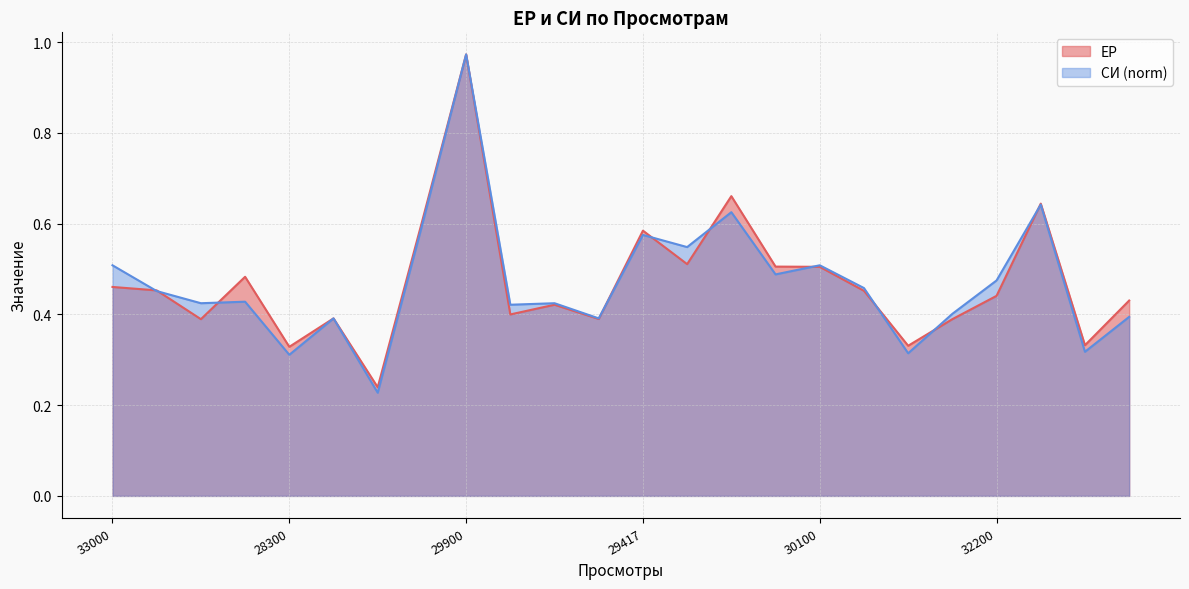

At which category is the sum across all series the highest?

29900